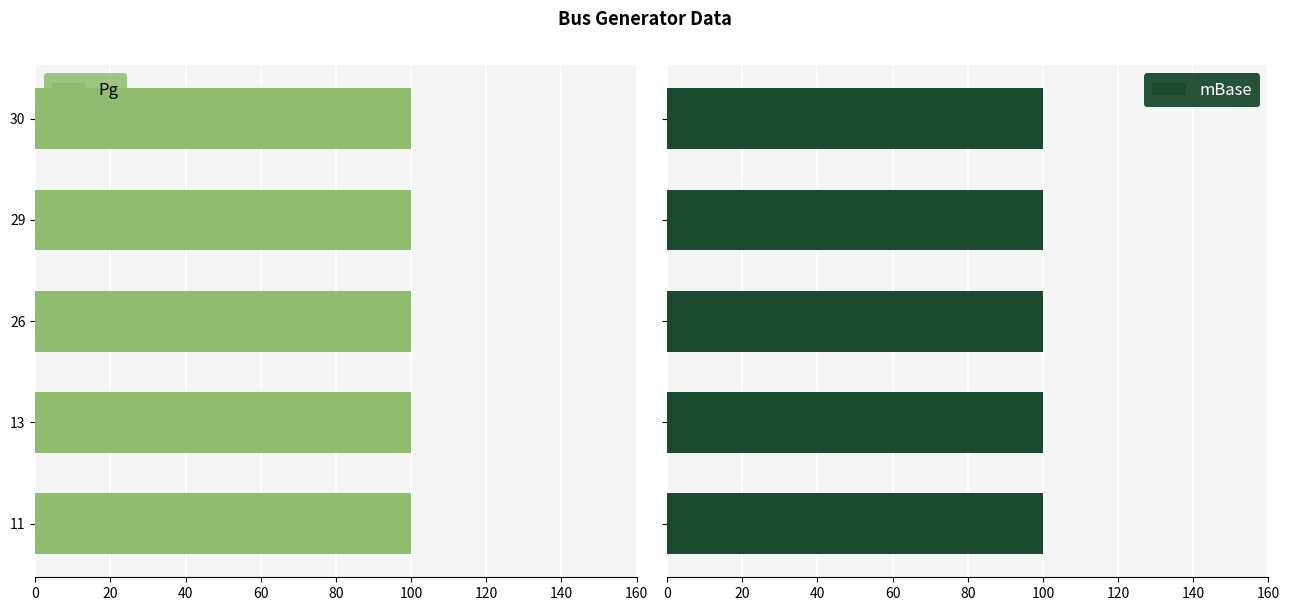

At how many categories does at least one series exceed 15?

5